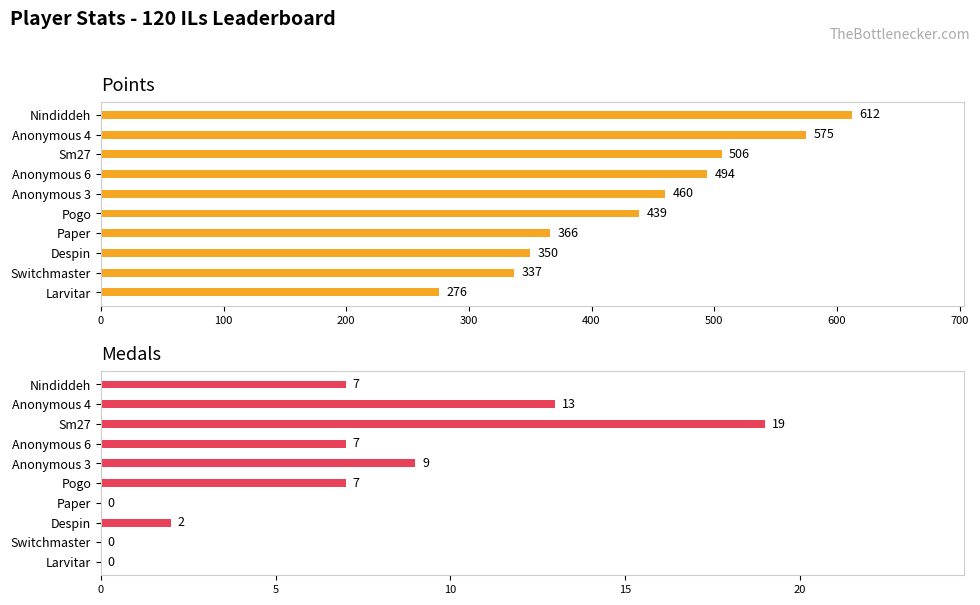

What is the difference between the Points values at Pogo and Despin?

89